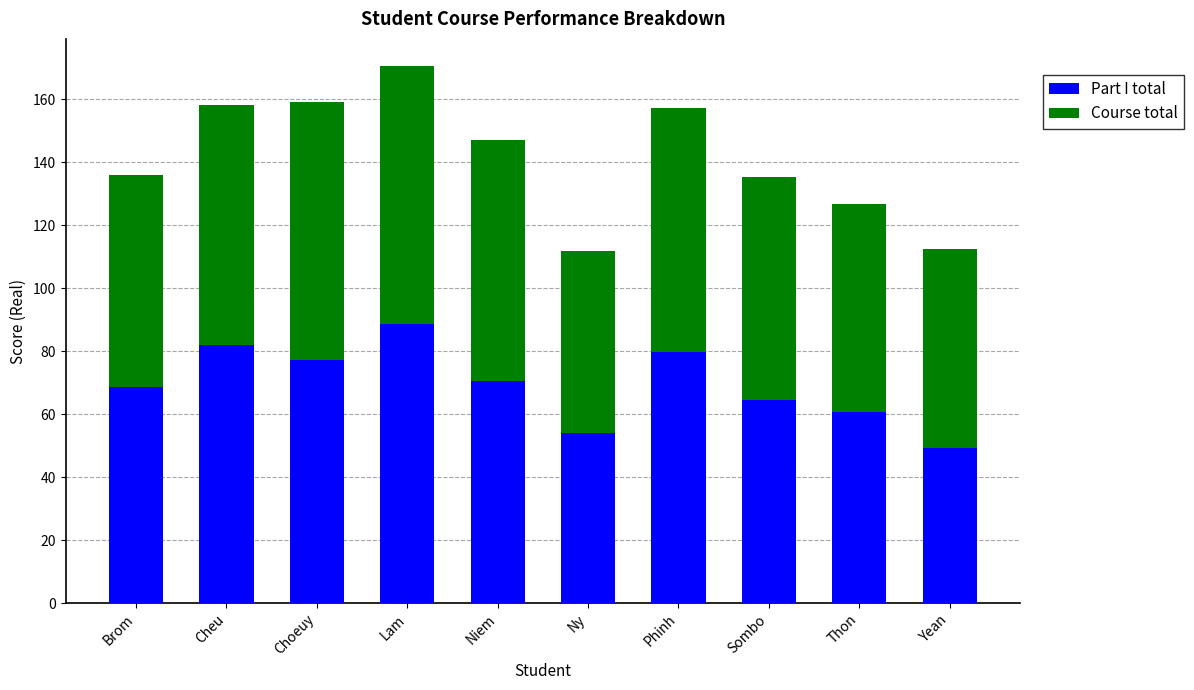

Which category has the highest value in the Part I total series?

Lam